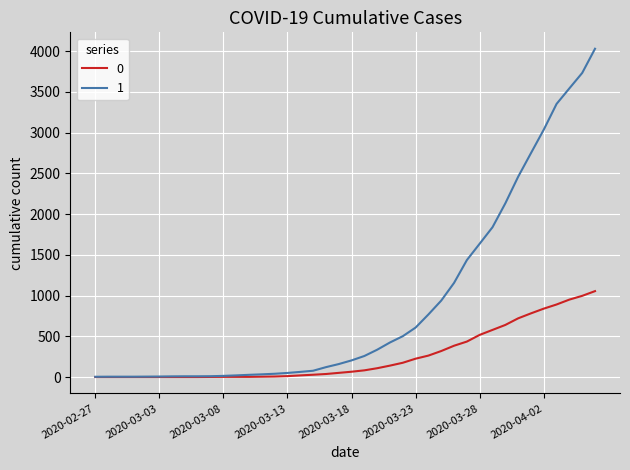

What is the greatest value displayed?

4028